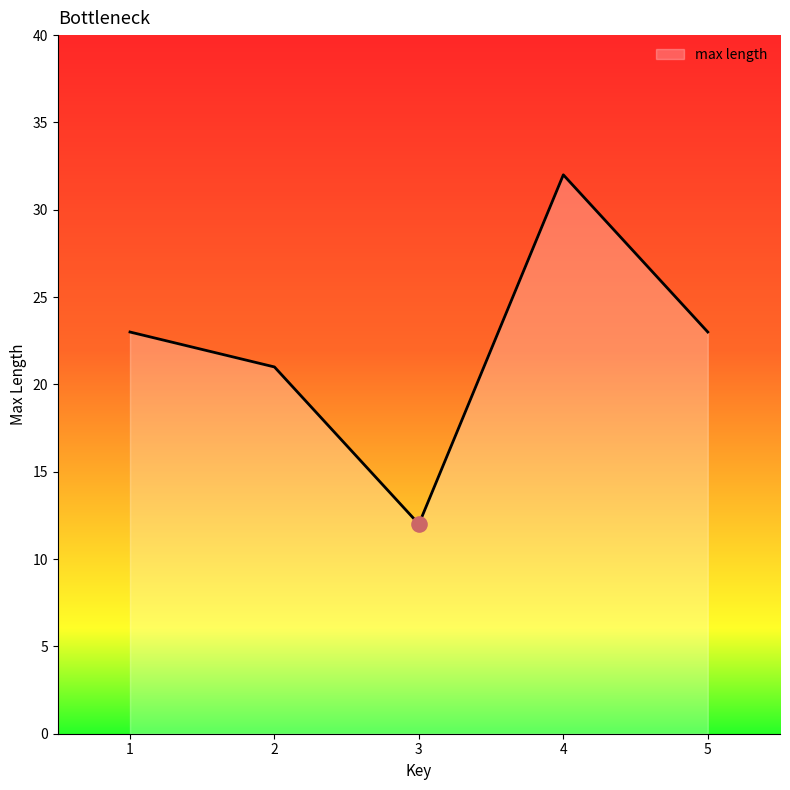

Between 3 and 5, which is larger?

5